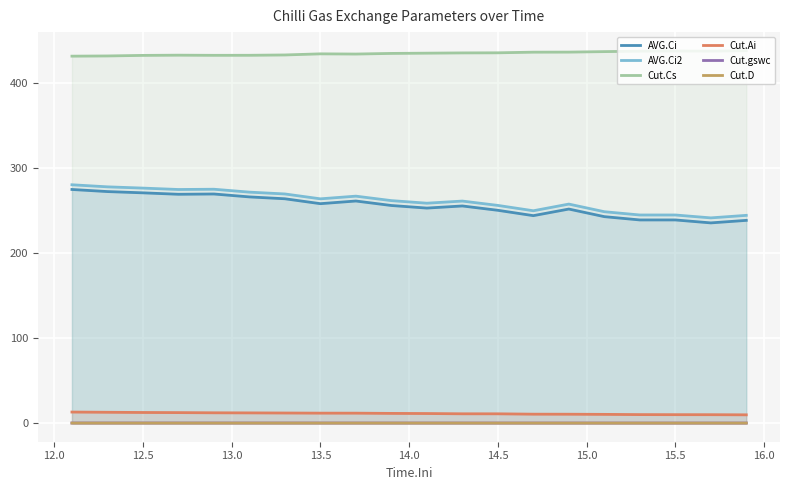

What is the minimum value for Cut.Cs?

431.8